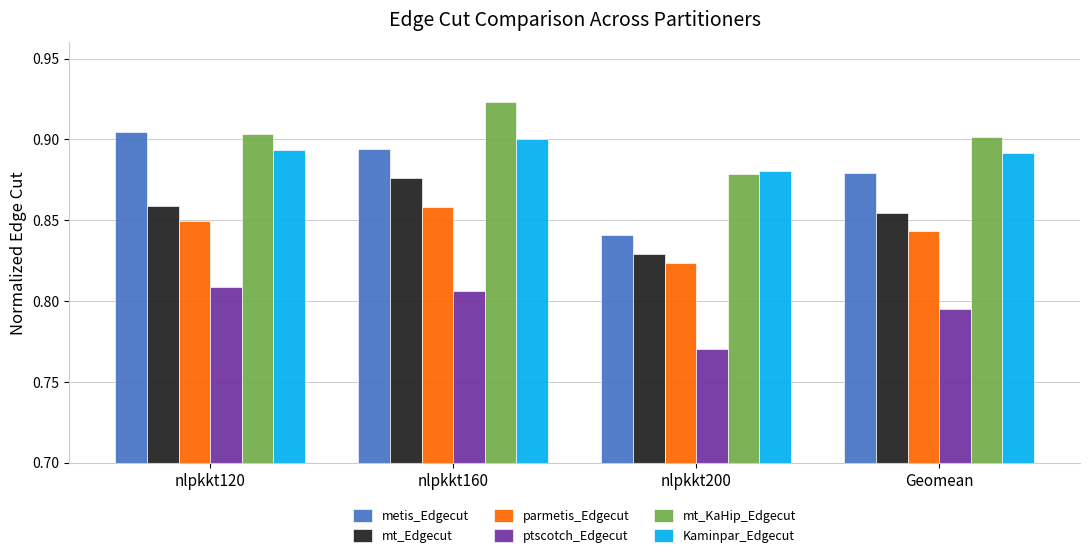

How many bars are there in total?

24